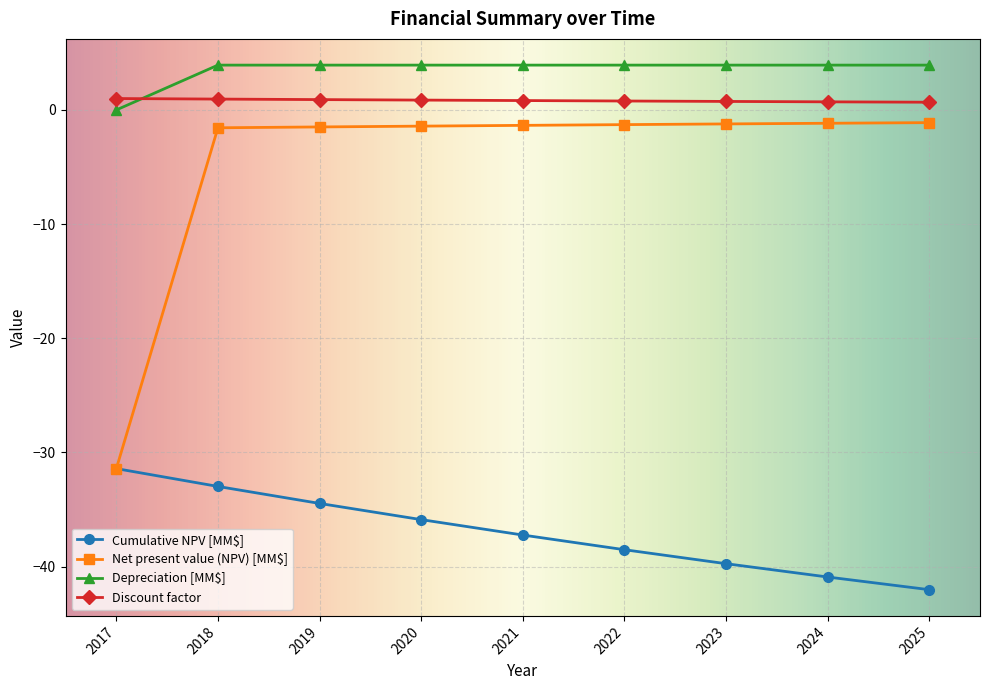

Which category has the lowest value in the Cumulative NPV [MM$] series?

2025